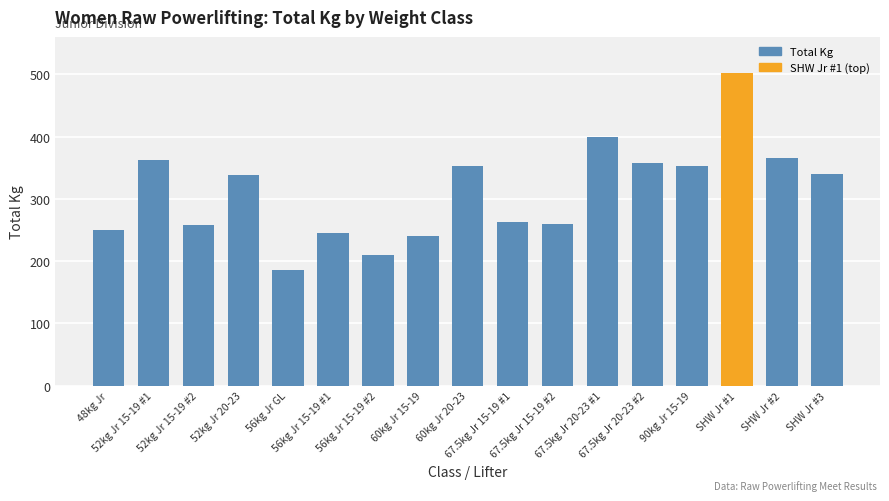

What value does the data have at 52kg Jr 15-19 #1?

362.5